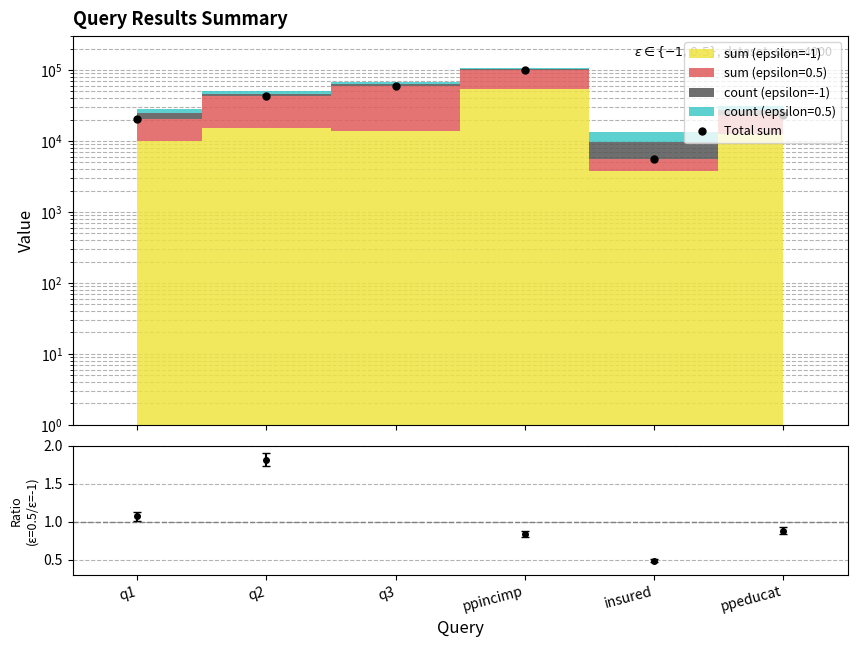

How many values are below 42595?

3